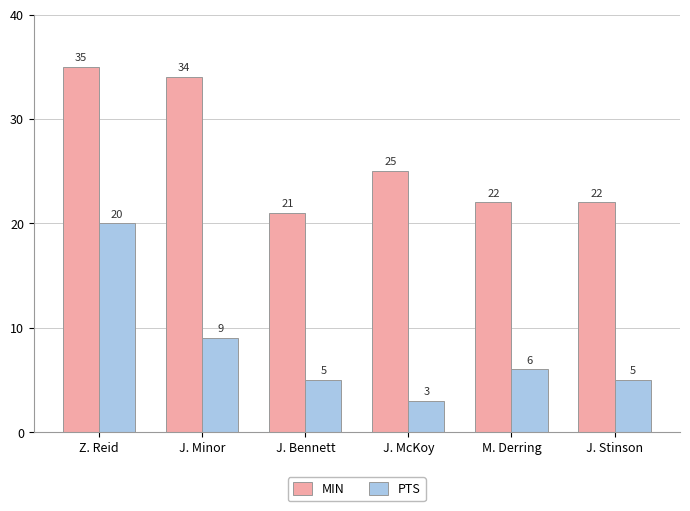

Which series has the widest spread of values?

PTS